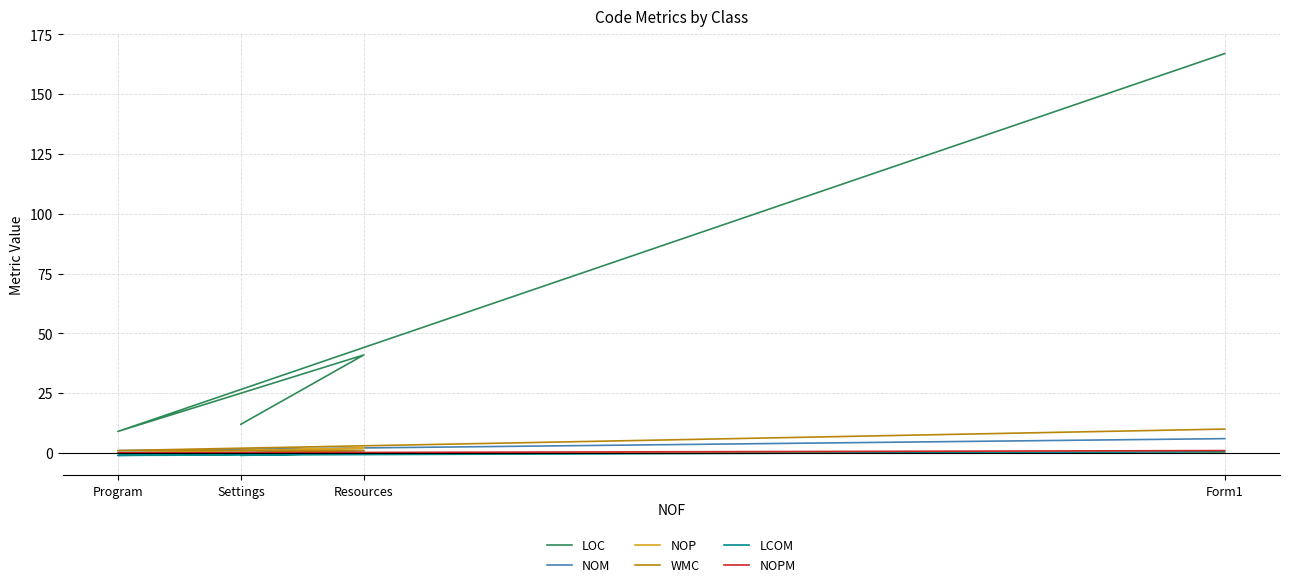

What is the greatest value displayed?

167.0